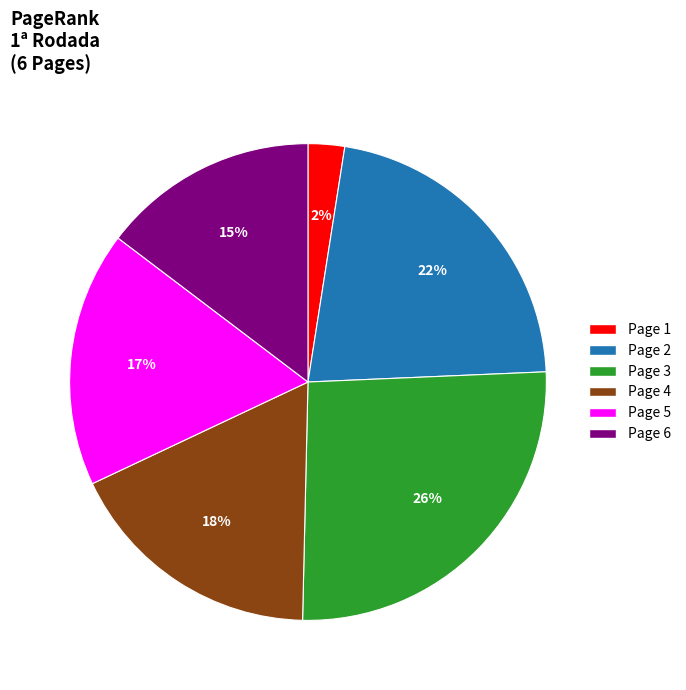

Do Page 2 and Page 3 together represent more than half of the pie?

No